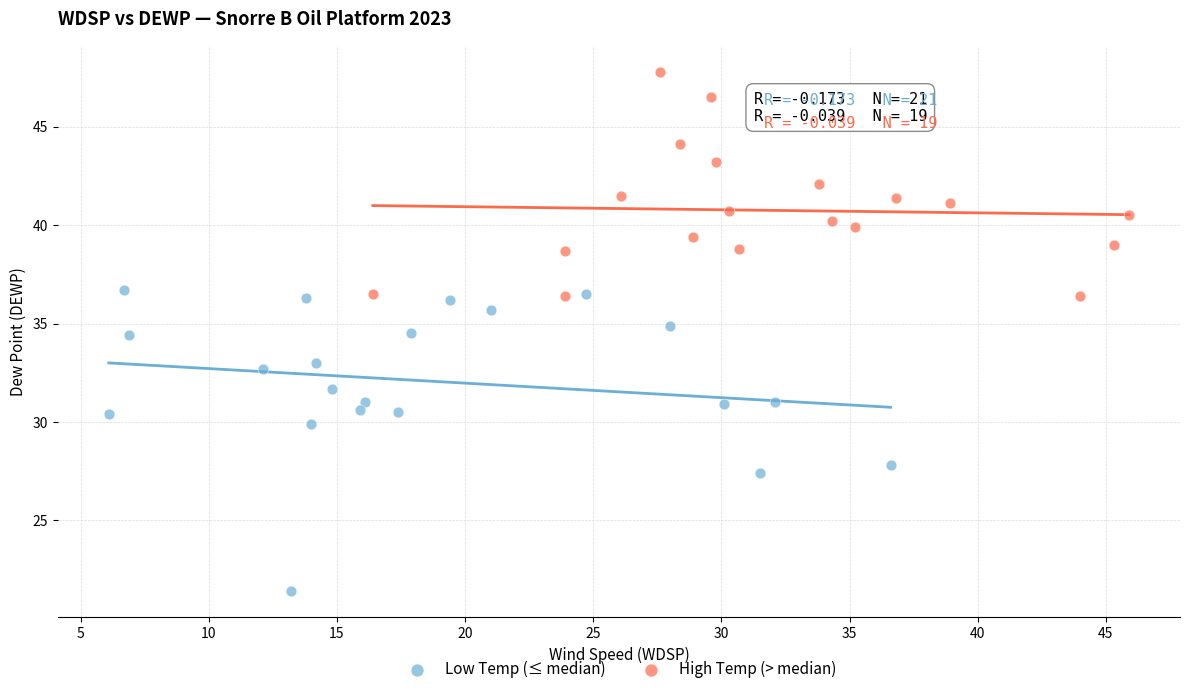

Which series reaches the minimum Y coordinate?

Low Temp (≤ median)